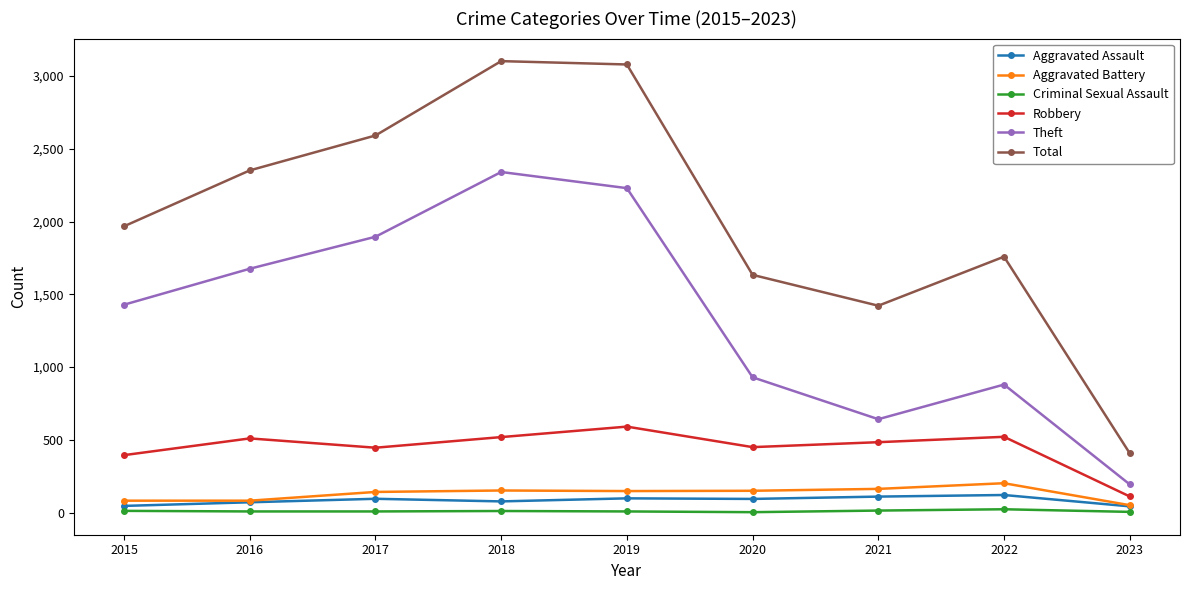

How many values in the Theft series are below 1429?

4